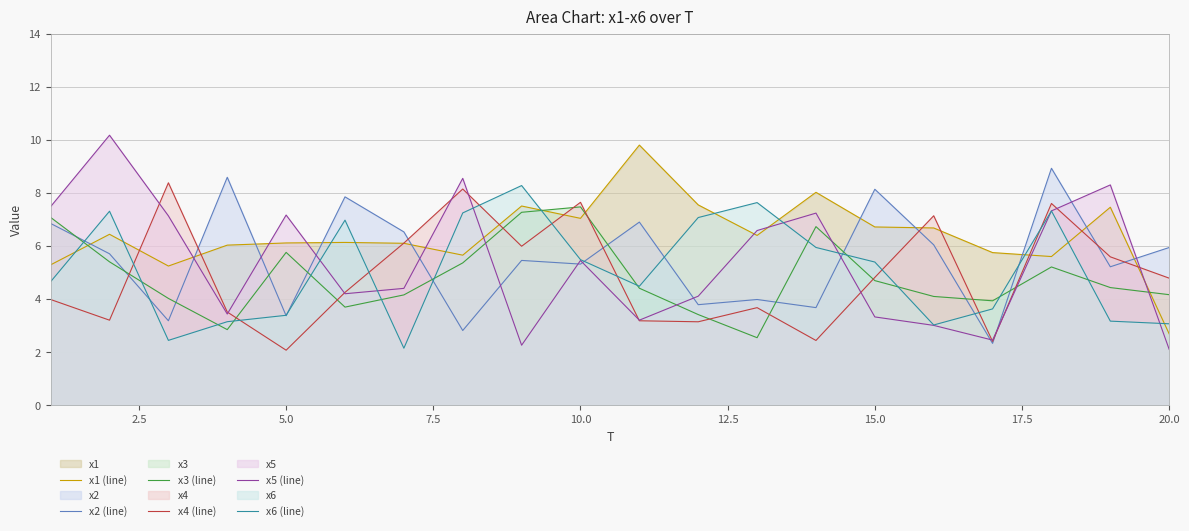

Does the chart have visible grid lines?

Yes